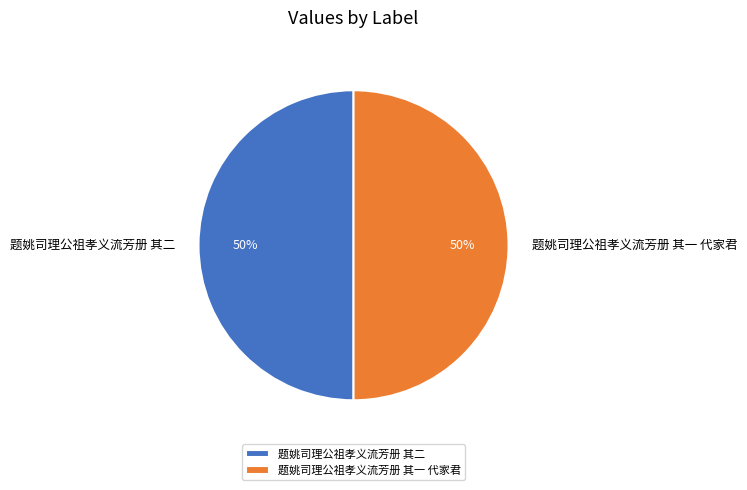

How many segments does this pie chart have?

2